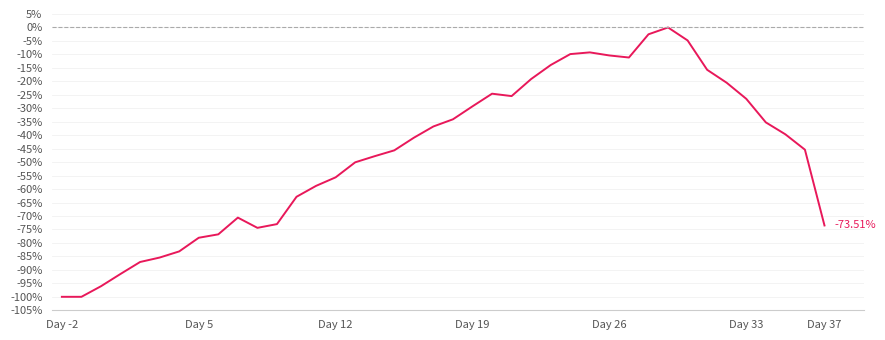

What is the difference between the maximum and minimum values?

100.0